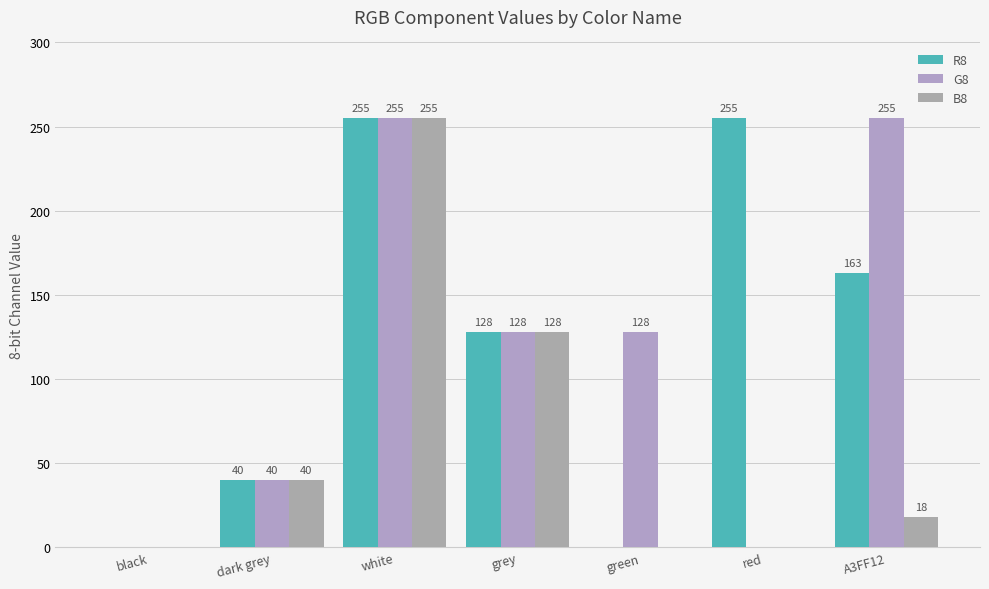

Between black and A3FF12, which series saw the biggest shift?

G8